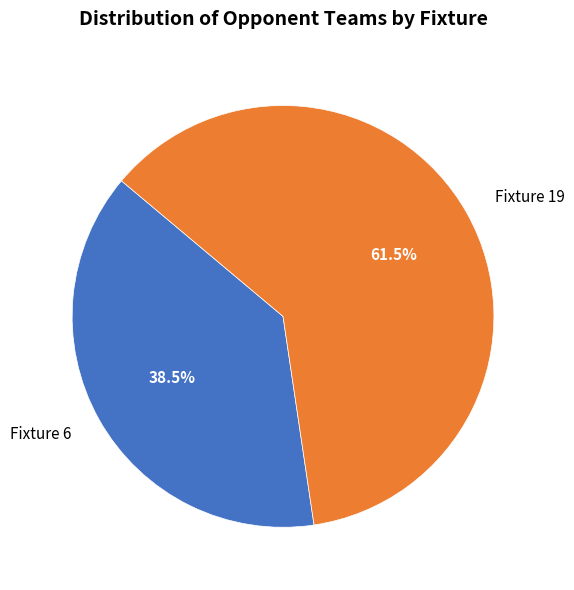

Do Fixture 19 and Fixture 6 together represent more than half of the pie?

Yes